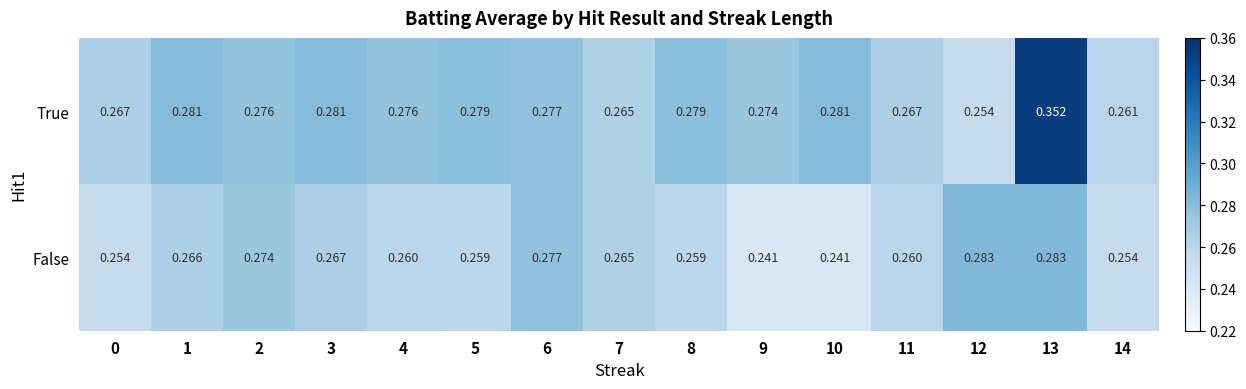

List the series in order of their peak value, highest first.

True, False